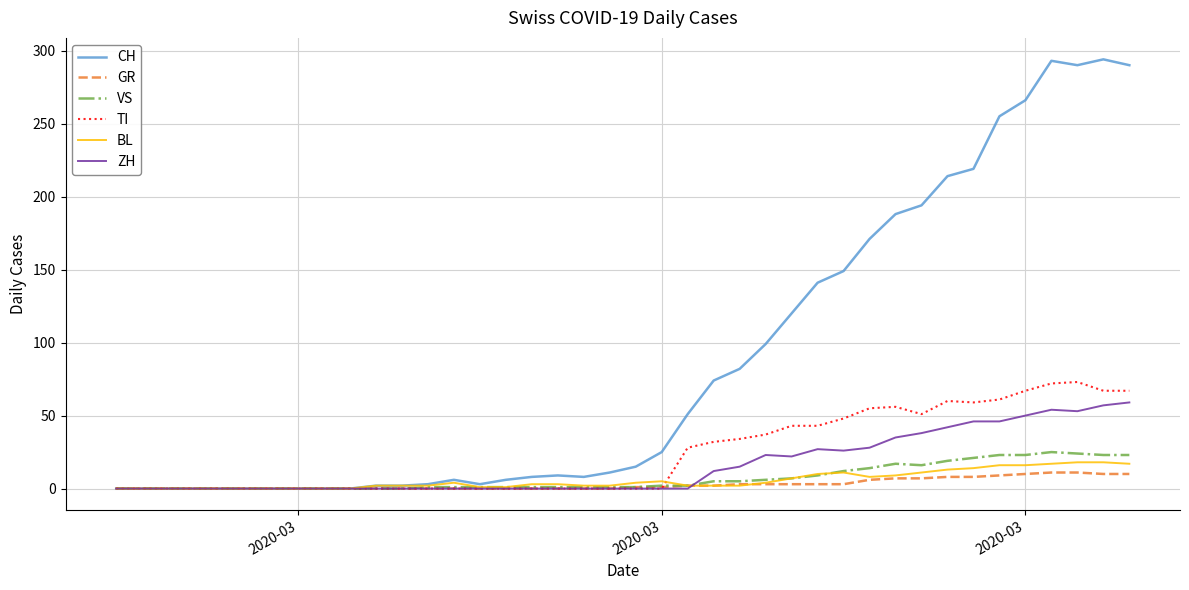

What is the maximum value for GR?

11